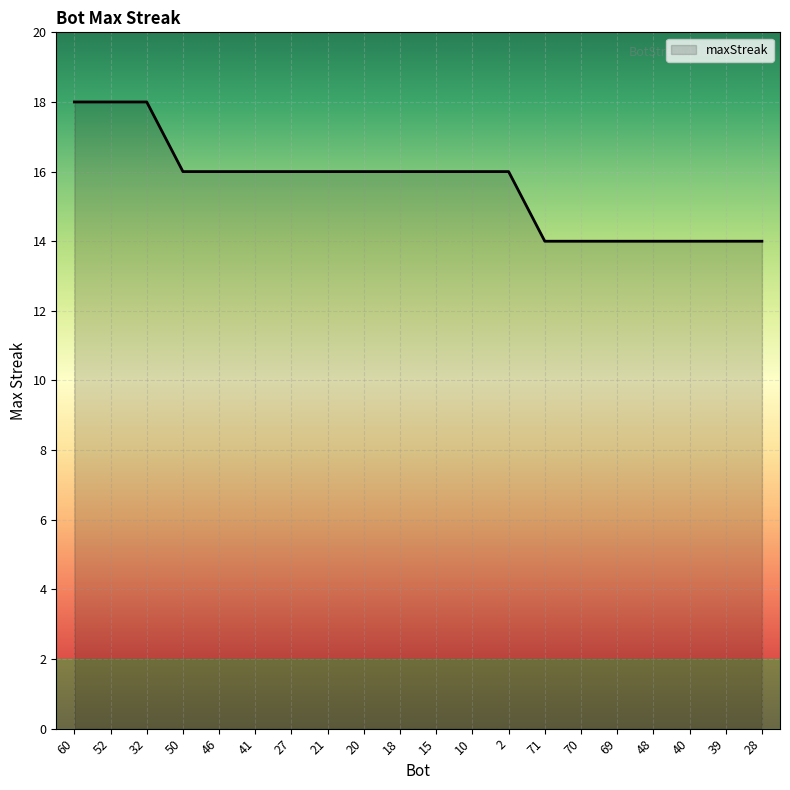

What is the minimum value shown in the chart?

14